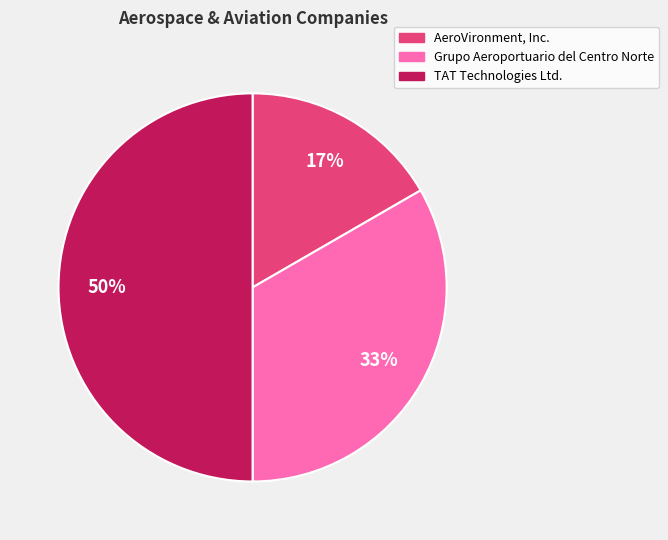

What is the largest slice in the pie chart?

TAT Technologies Ltd.